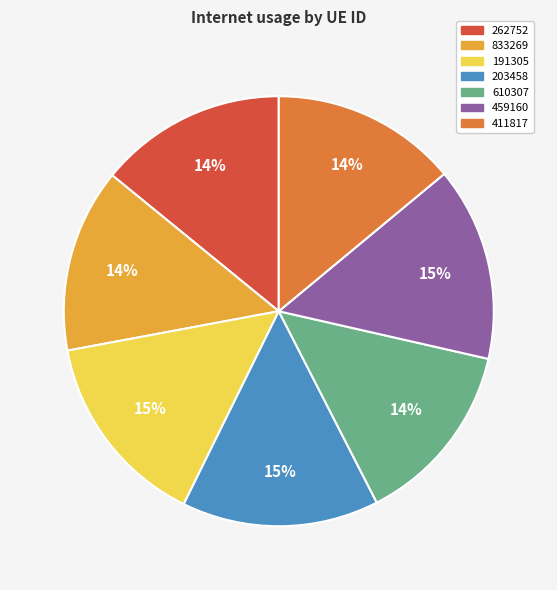

How many segments does this pie chart have?

7